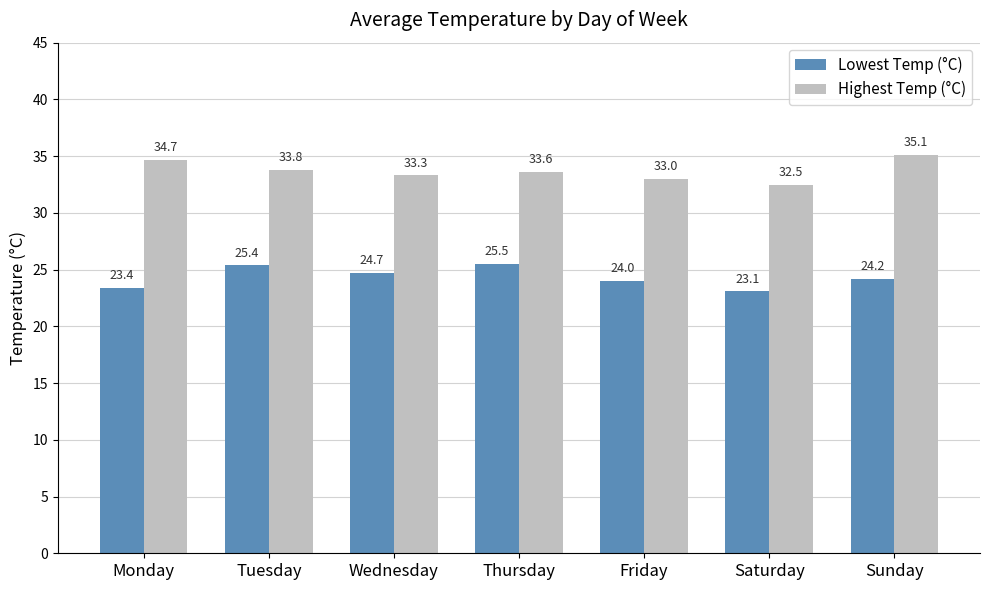

What is the highest value of the Lowest Temp (°C) series?

25.5